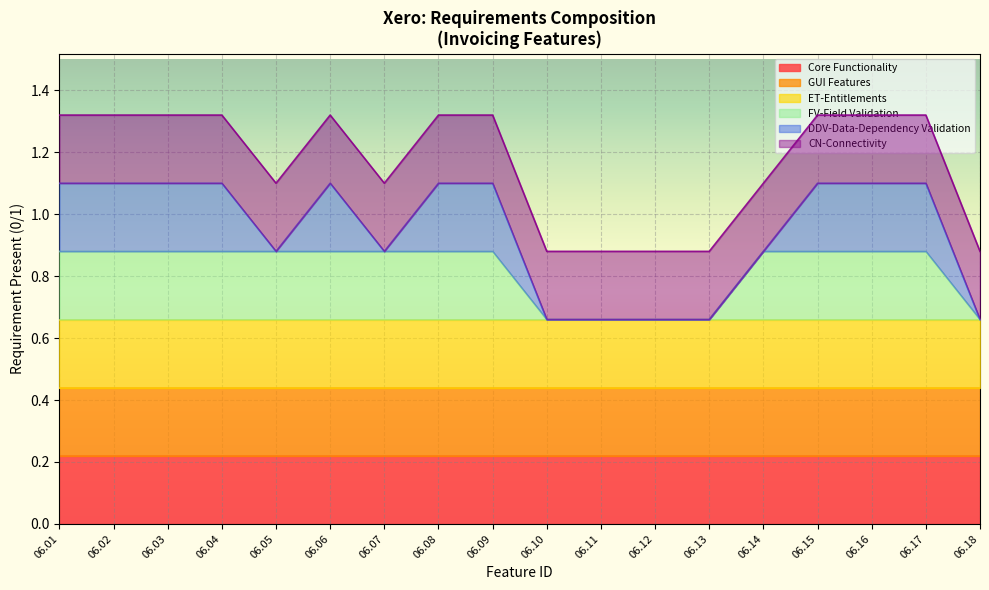

True or false: GUI Features and CN-Connectivity cross at least once.

False